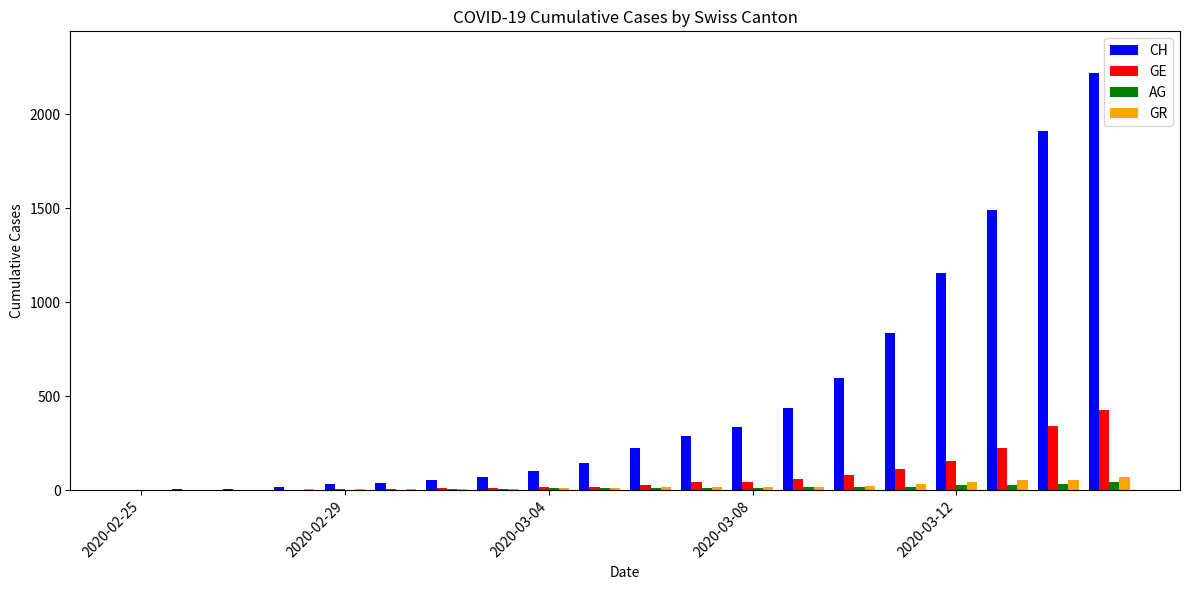

Which series has the largest total across all categories?

CH